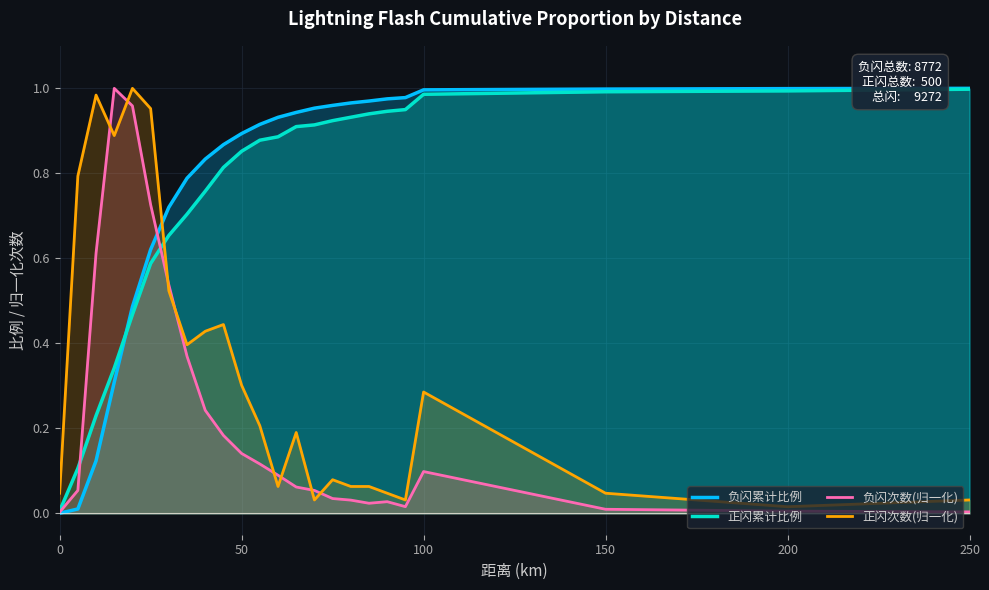

Reading left to right, what are all the values shown in this chart?

负闪累计比例: 0.0	0.0	0.1	0.3	0.5	0.6	0.7	0.8	0.8	0.9	0.9	0.9	0.9	0.9	1.0	1.0	1.0	1.0	1.0	1.0	1.0	1.0	1.0	1.0
正闪累计比例: 0.0	0.1	0.2	0.3	0.5	0.6	0.7	0.7	0.8	0.8	0.9	0.9	0.9	0.9	0.9	0.9	0.9	0.9	0.9	1.0	1.0	1.0	1.0	1.0
负闪次数(归一化): 0.0	0.1	0.6	1.0	1.0	0.7	0.5	0.4	0.2	0.2	0.1	0.1	0.1	0.1	0.1	0.0	0.0	0.0	0.0	0.0	0.1	0.0	0.0	0.0
正闪次数(归一化): 0.0	0.8	1.0	0.9	1.0	1.0	0.5	0.4	0.4	0.4	0.3	0.2	0.1	0.2	0.0	0.1	0.1	0.1	0.0	0.0	0.3	0.0	0.0	0.0